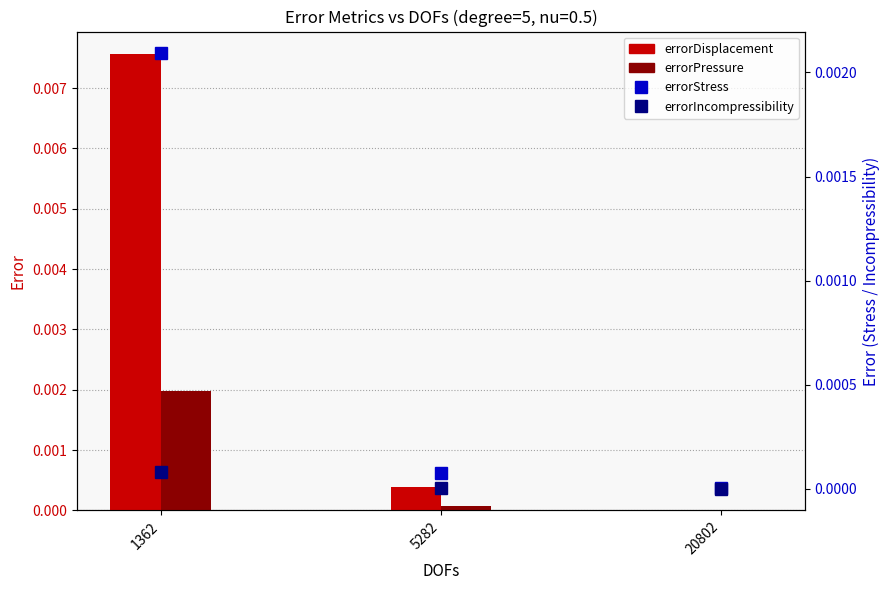

At which category is the sum across all series the highest?

1362